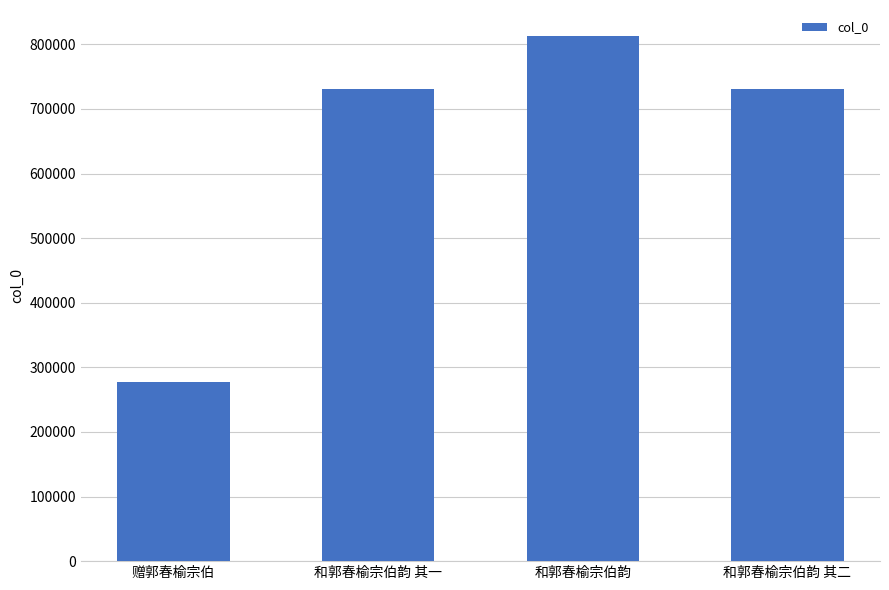

What is the value of the 4th bar from the left?

730697